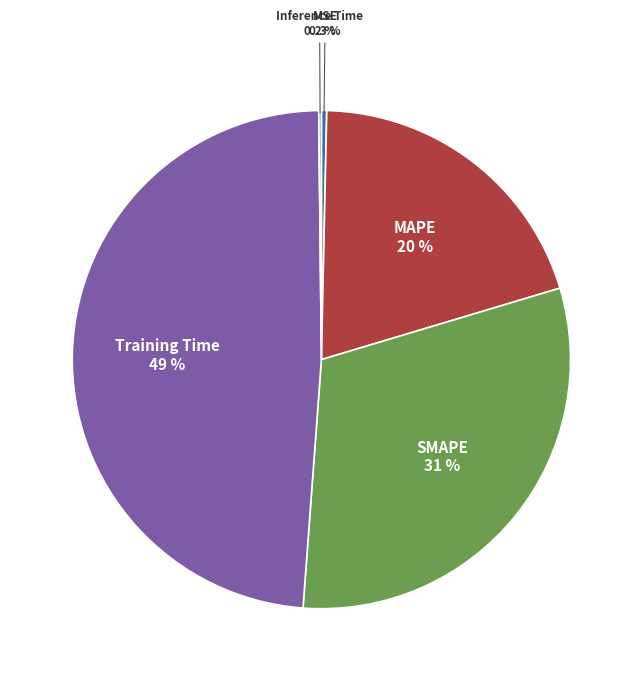

Do Training Time and SMAPE together represent more than half of the pie?

Yes